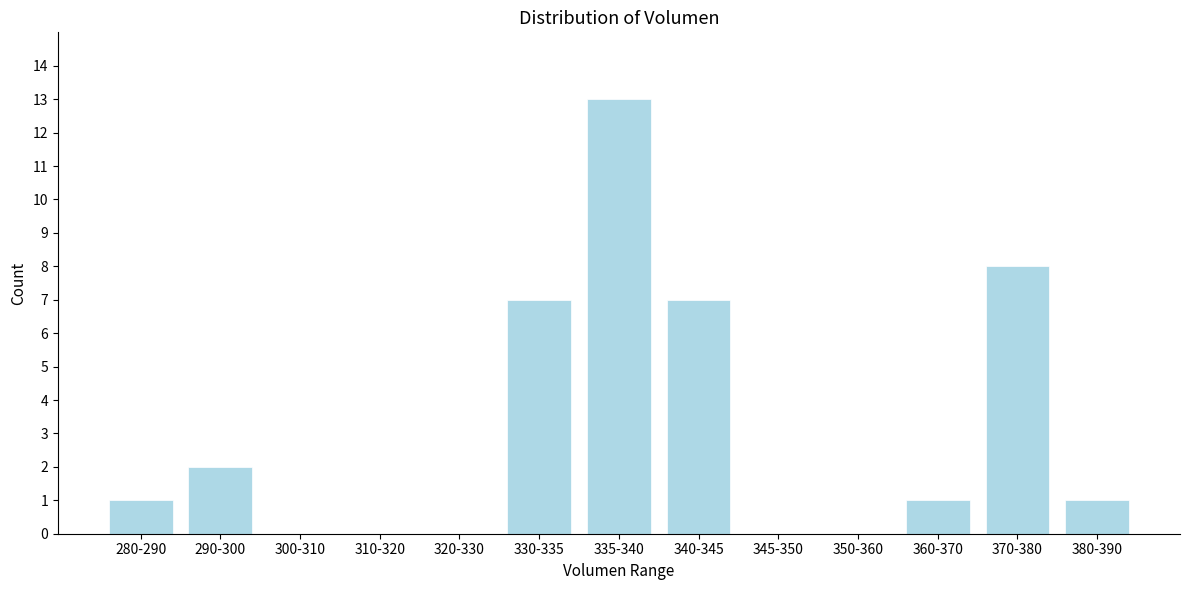

Reading left to right, extract all data points from this chart.

280-290=1	290-300=2	300-310=0	310-320=0	320-330=0	330-335=7	335-340=13	340-345=7	345-350=0	350-360=0	360-370=1	370-380=8	380-390=1